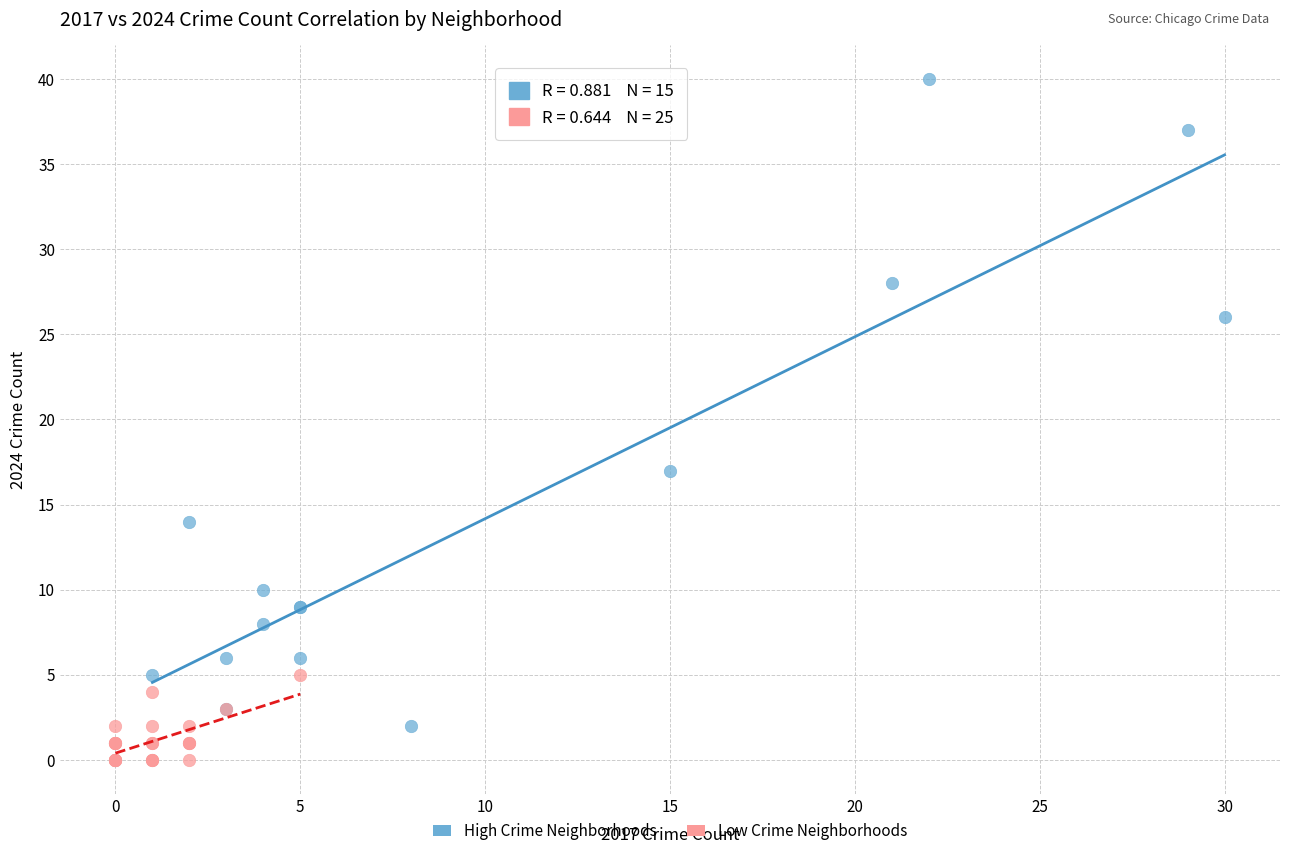

Which series reaches the minimum Y coordinate?

Low Crime Neighborhoods